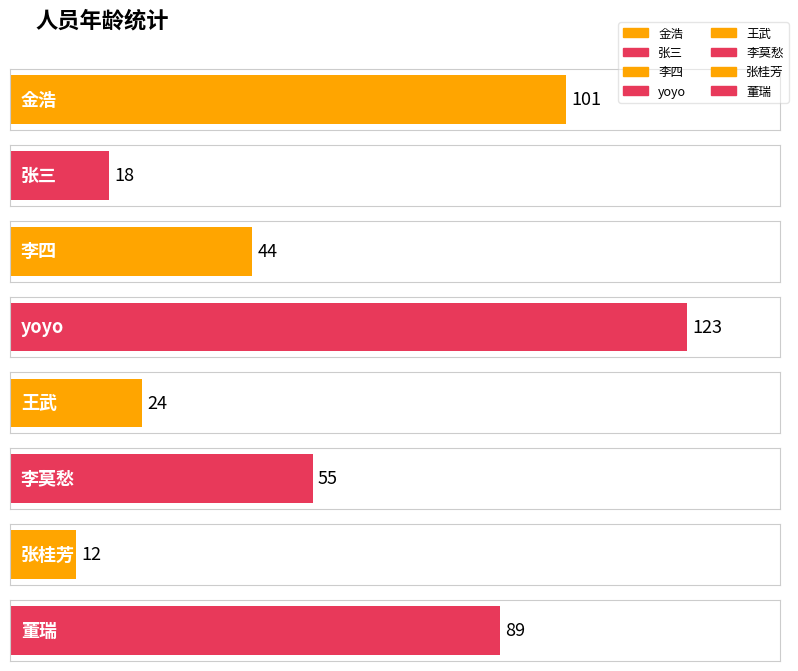

What is the maximum value shown in the chart?

123